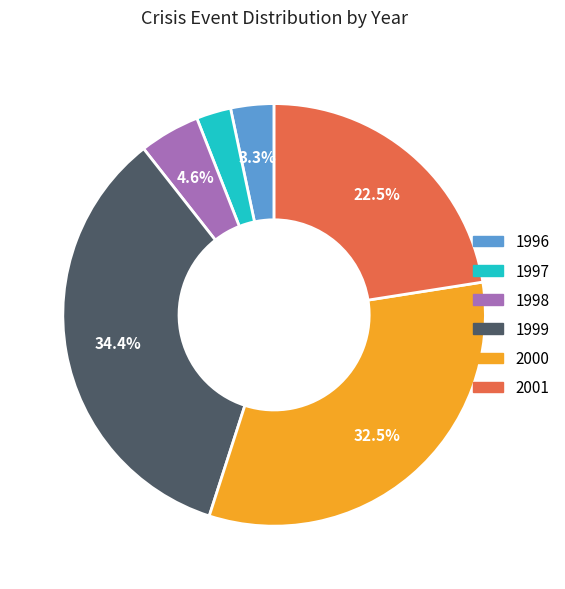

Is there a majority slice in this chart?

No